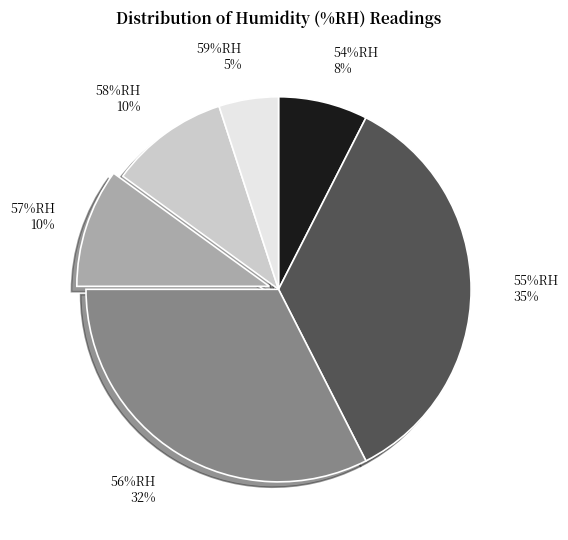

Which category has the smallest portion of the pie?

59%RH